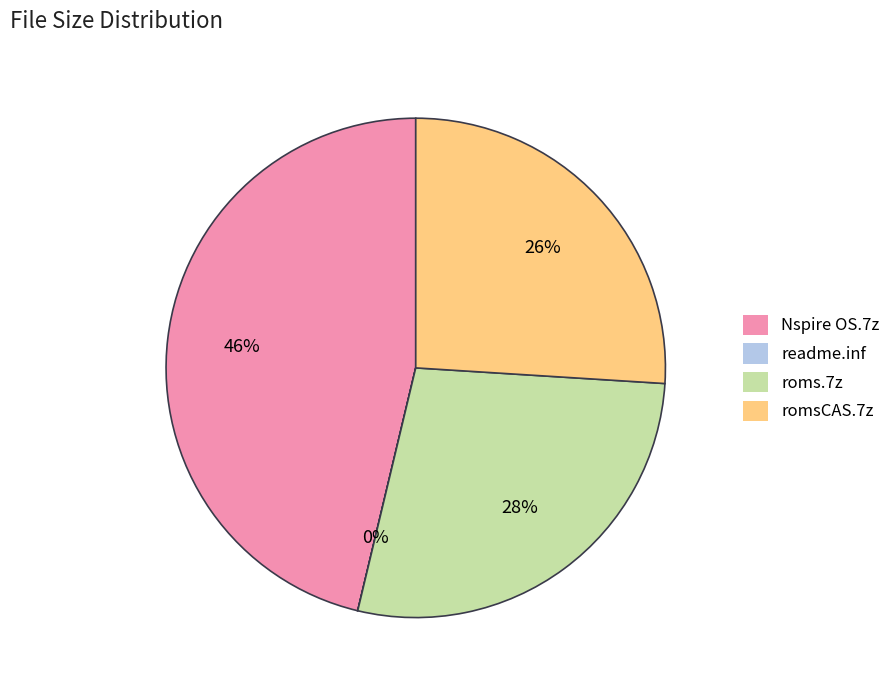

Is it true that roms.7z is 34% of the pie?

False